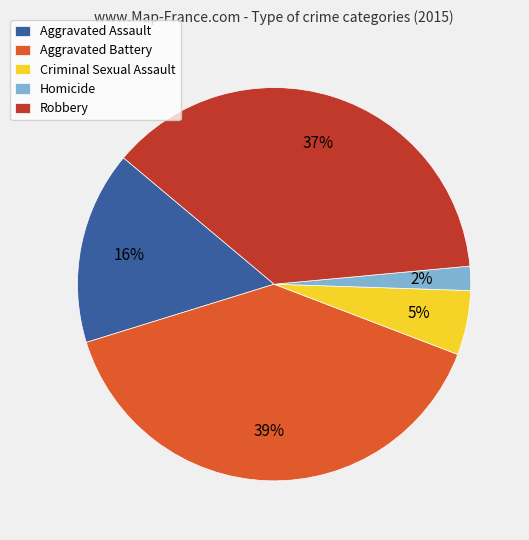

Is there any slice that represents more than half of the pie?

No